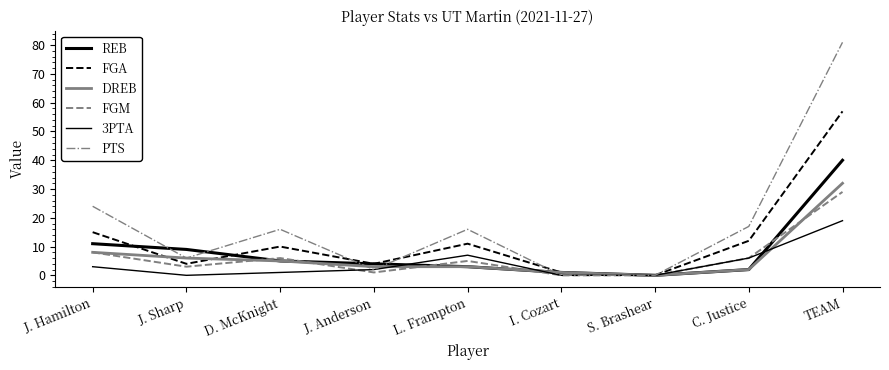

How many times do DREB and FGA cross each other?

2